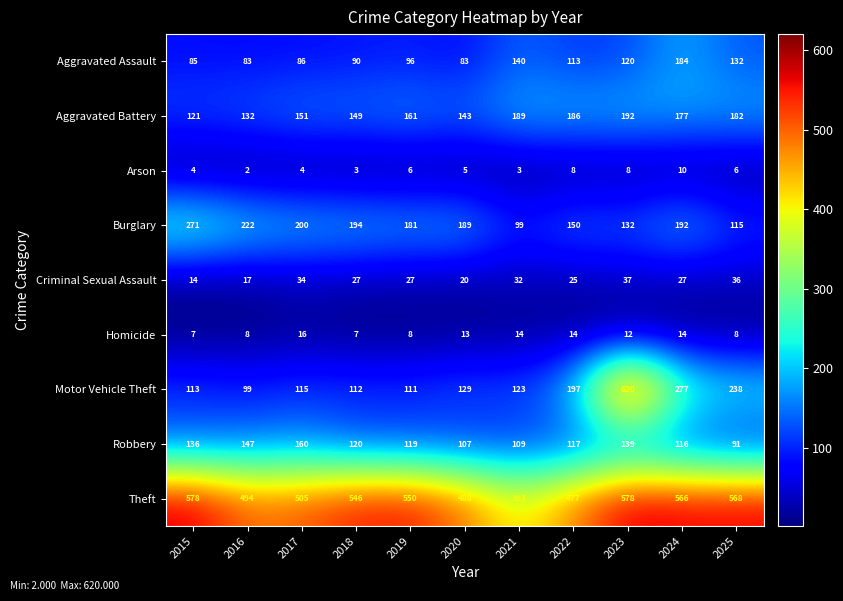

Which series has the largest range (max minus min)?

Motor Vehicle Theft